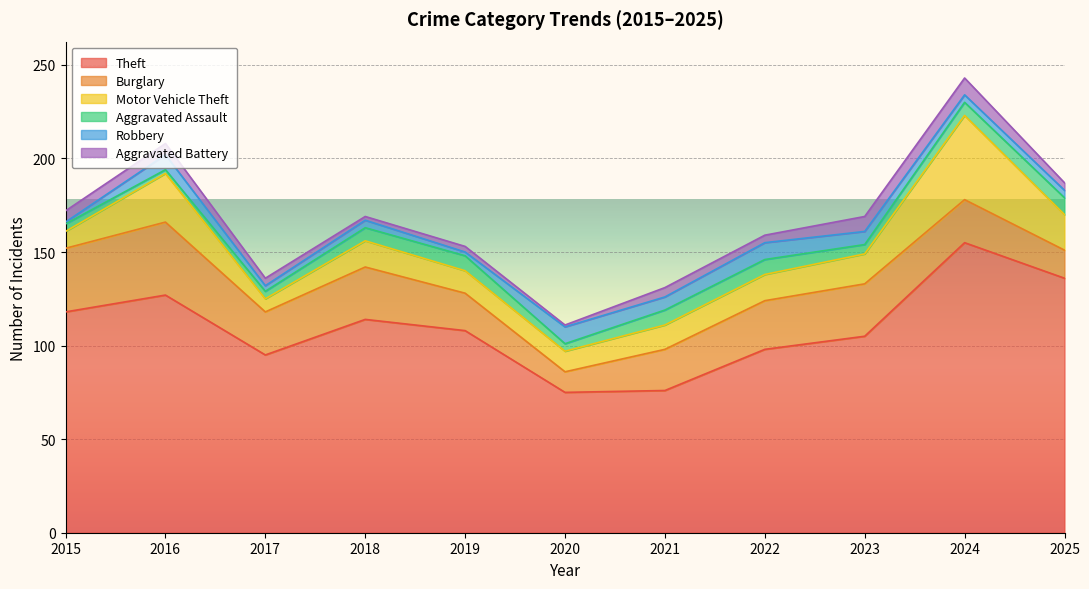

At which category does Robbery reach its first local valley?

2017